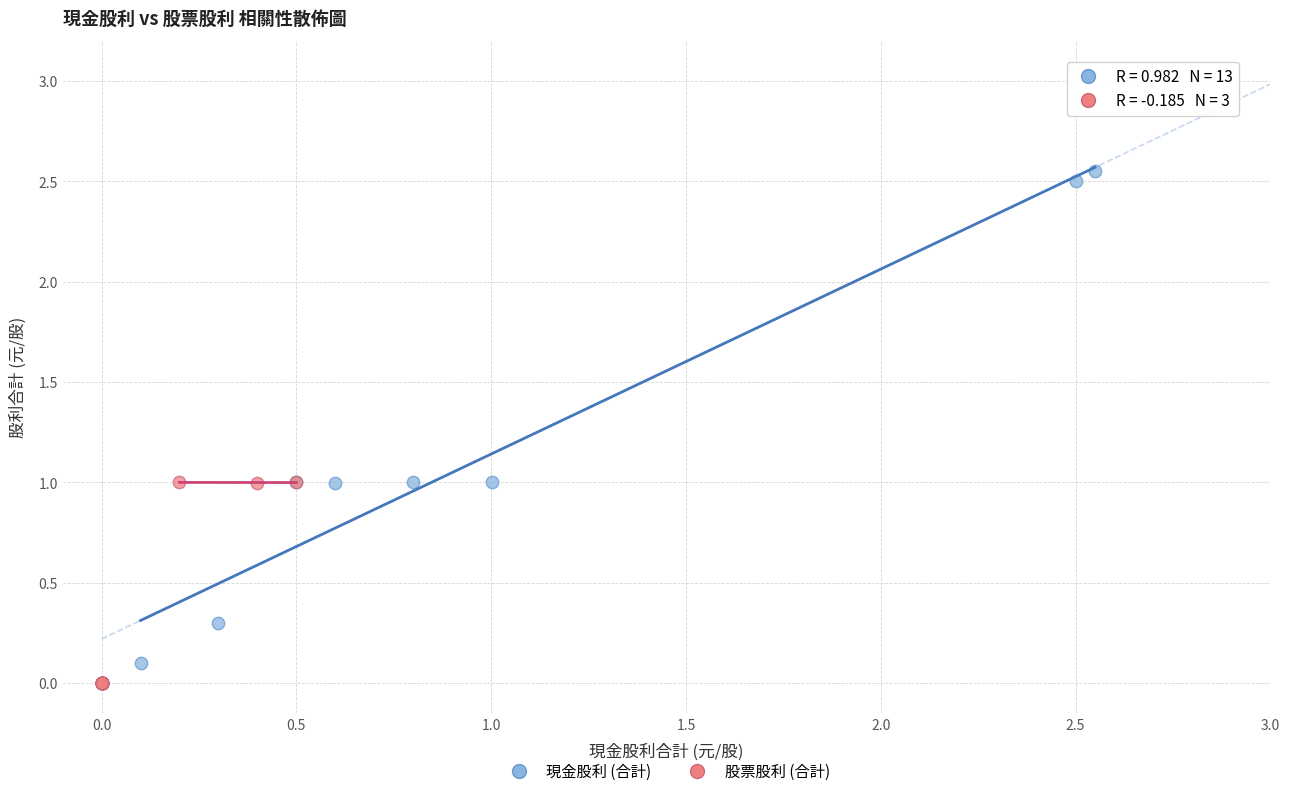

What are all the series names shown in the legend?

現金股利 (合計), 股票股利 (合計)